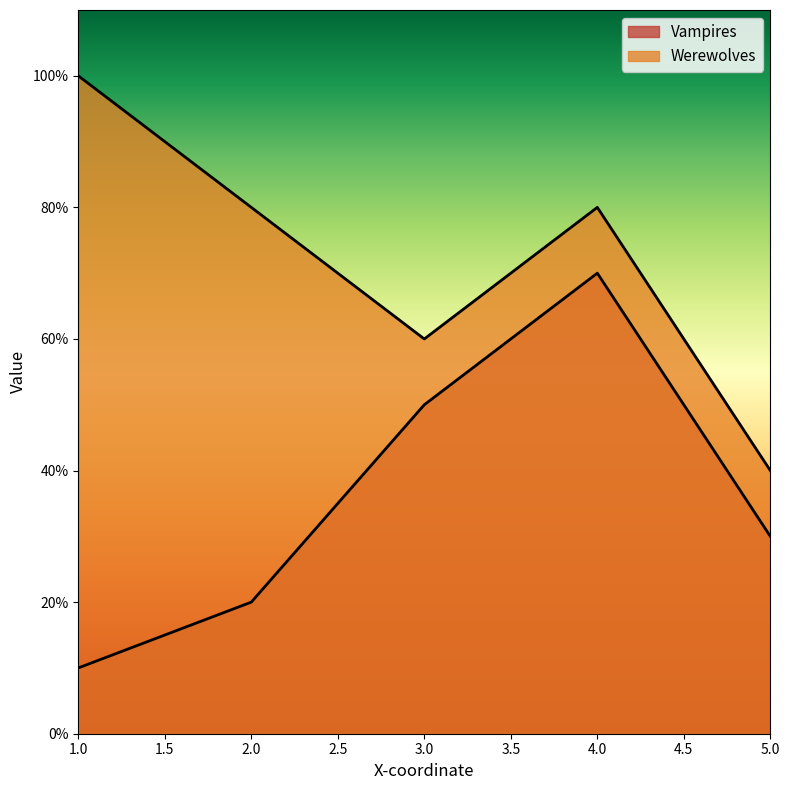

Which series has the widest spread of values?

Vampires